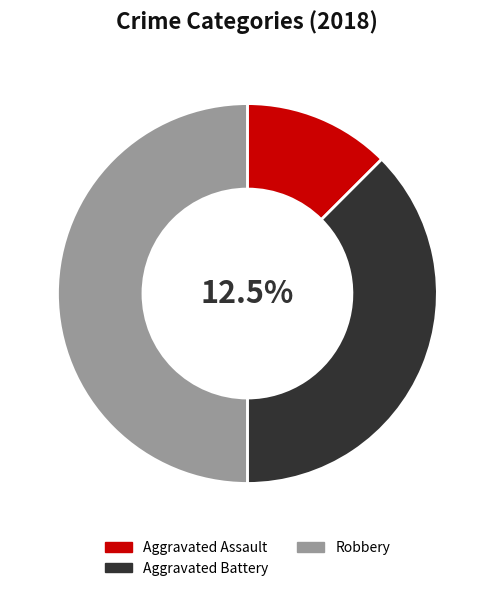

Does Aggravated Assault account for over 50% of the chart?

No